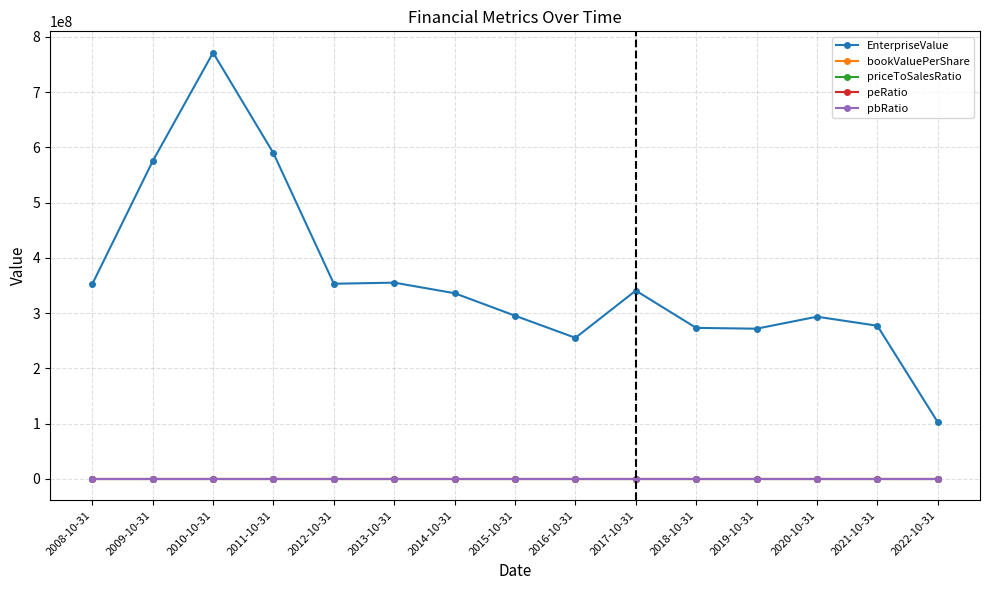

True or false: peRatio and EnterpriseValue cross at least once.

False